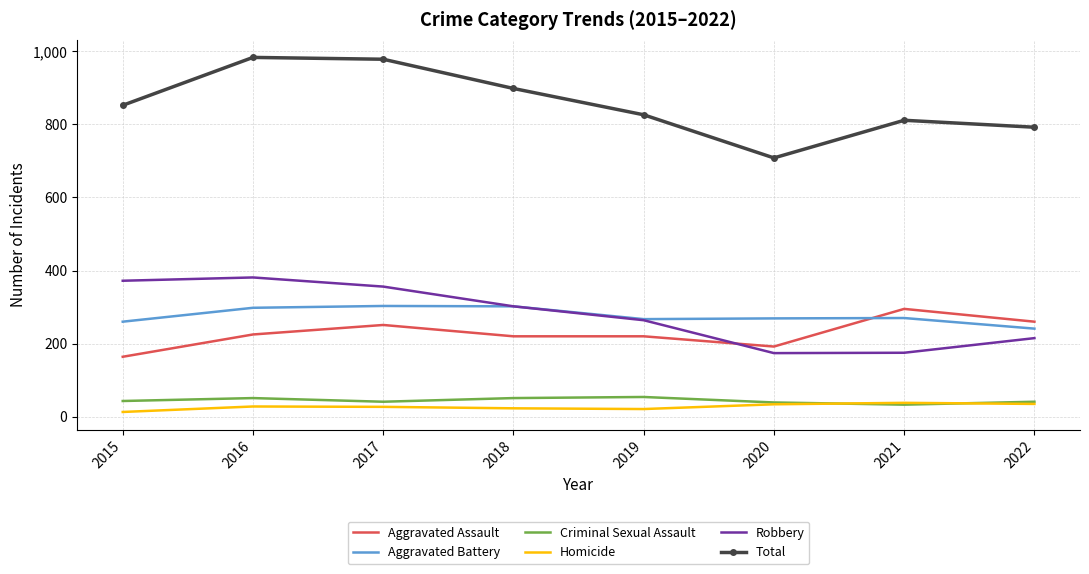

The Aggravated Battery series shows 436 at 2016. True or false?

False